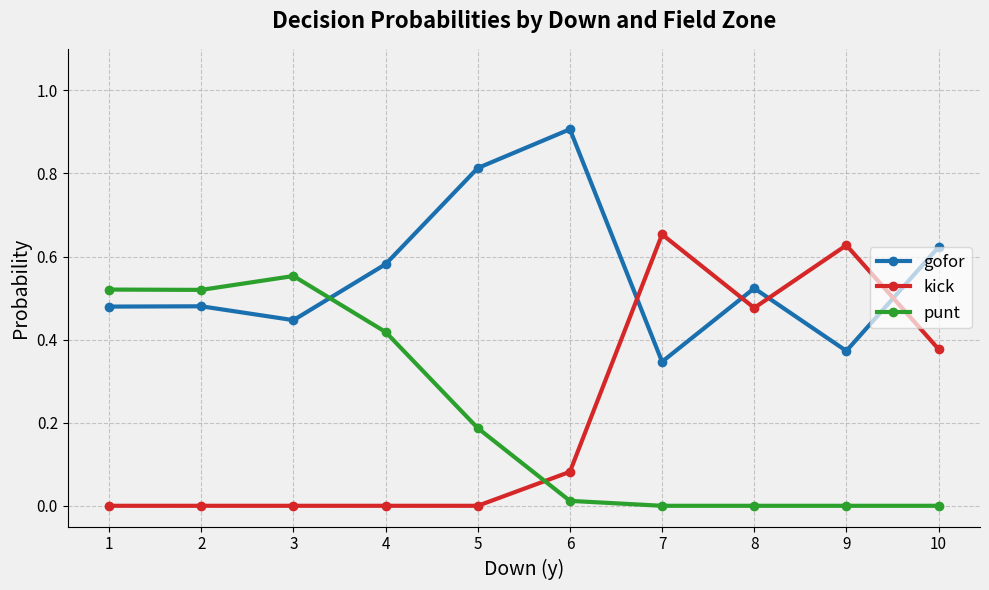

True or false: punt has a value of 0.0 at 6.

True